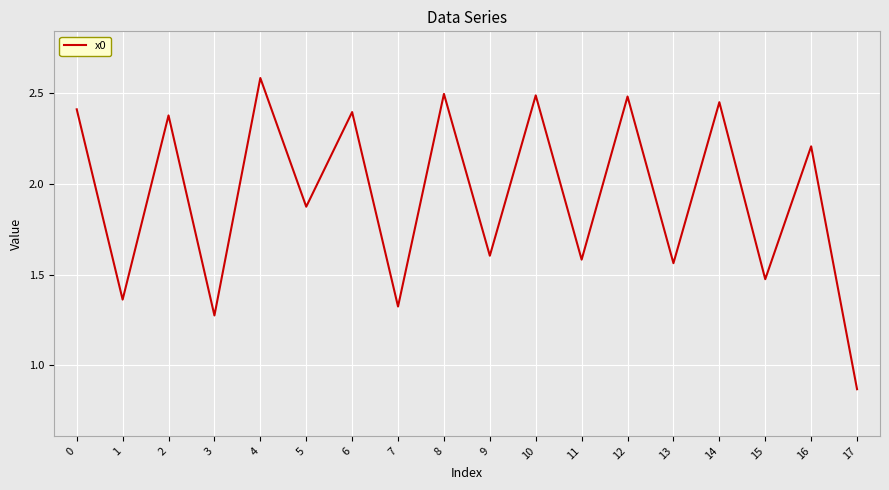

What is the change in value from 3 to 9?

+0.3